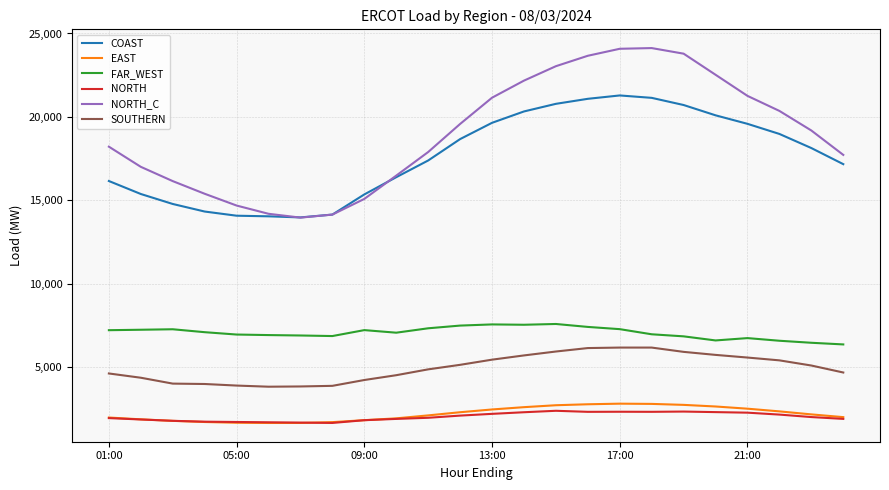

Which series has the largest total across all categories?

NORTH_C